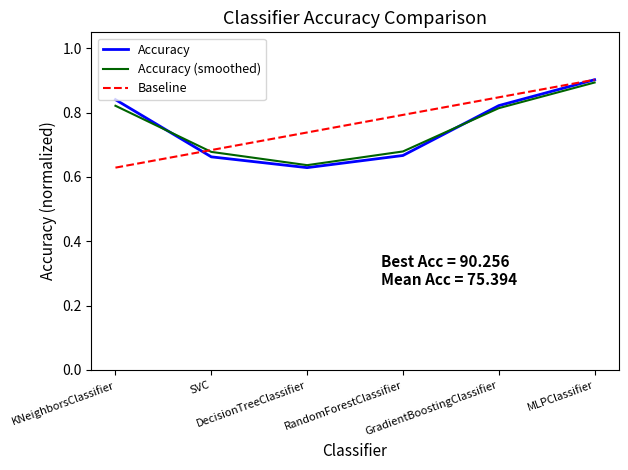

Rank the categories by value from highest to lowest.

MLPClassifier, KNeighborsClassifier, GradientBoostingClassifier, RandomForestClassifier, SVC, DecisionTreeClassifier